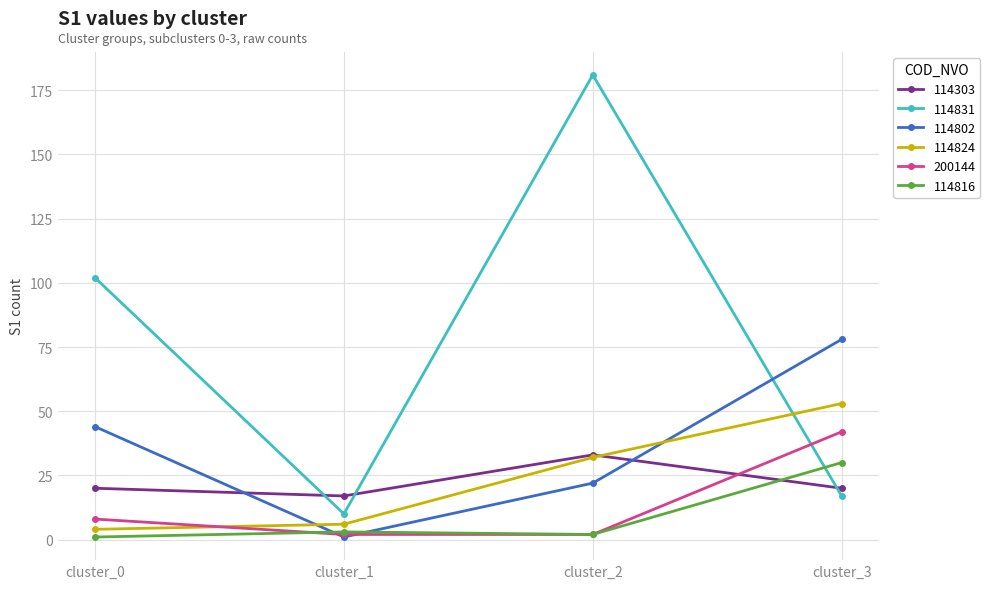

How many intersections are there between 200144 and 114303?

1